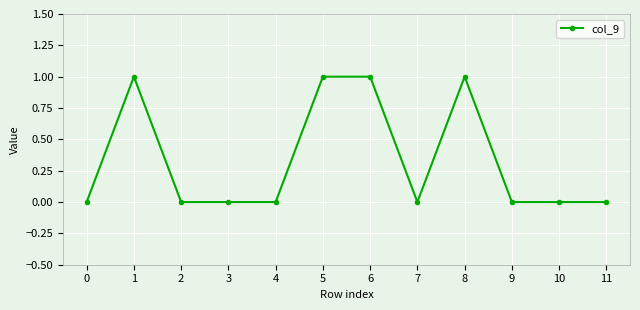

How many lines are shown in the chart?

1